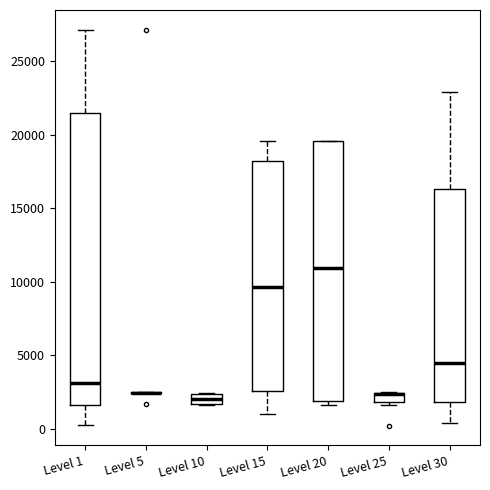

Where does the median line of the box for Level 10 sit on the y-axis? The values are not printed on the chart, so give them approximately, as read against the axis.

2000